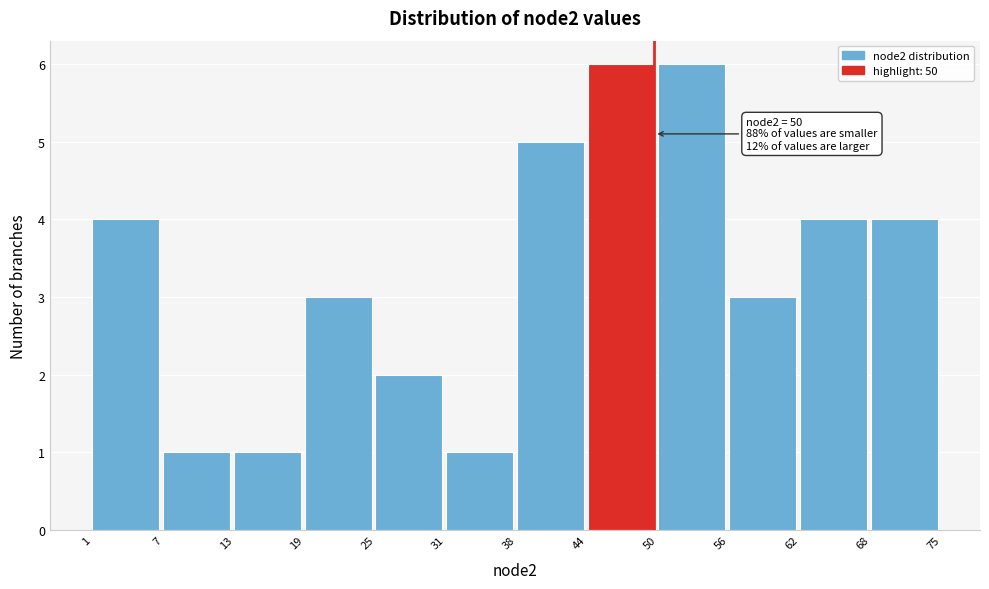

Reading right to left, extract all data points from this chart.

4	4	3	6	6	5	1	2	3	1	1	4